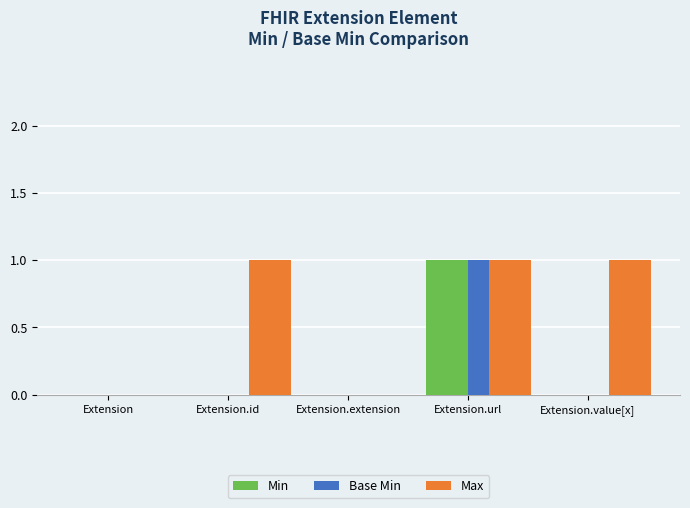

What are all the series names shown in the legend?

Min, Base Min, Max